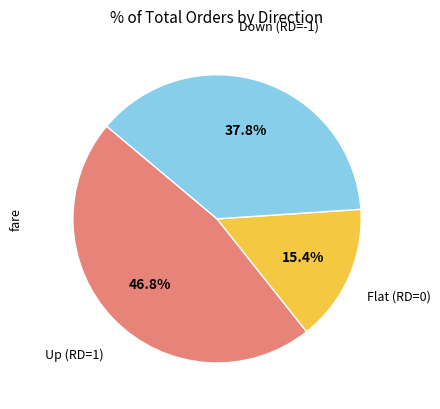

Is there a majority slice in this chart?

No